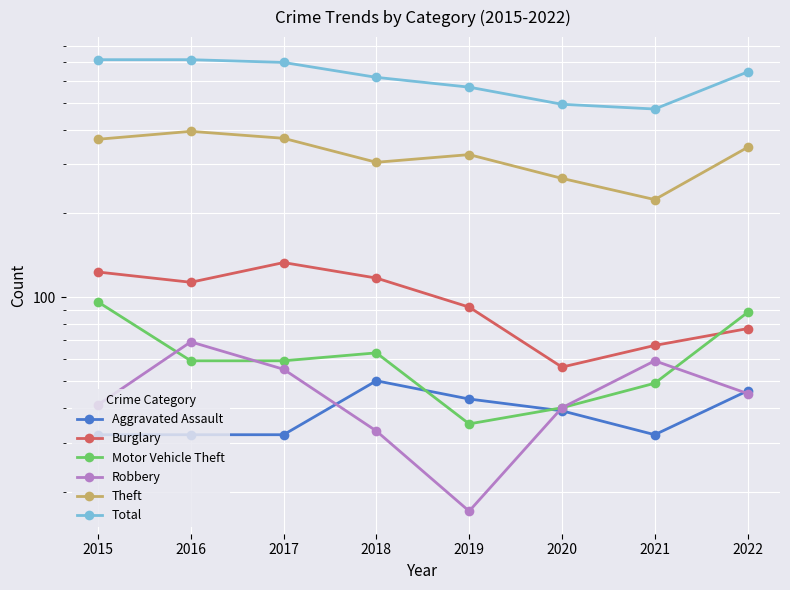

How many values in the Motor Vehicle Theft series exceed 59?

3